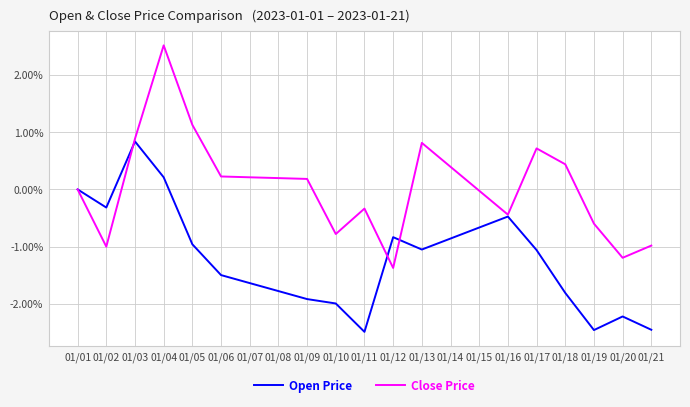

What is the greatest value displayed?

2.5